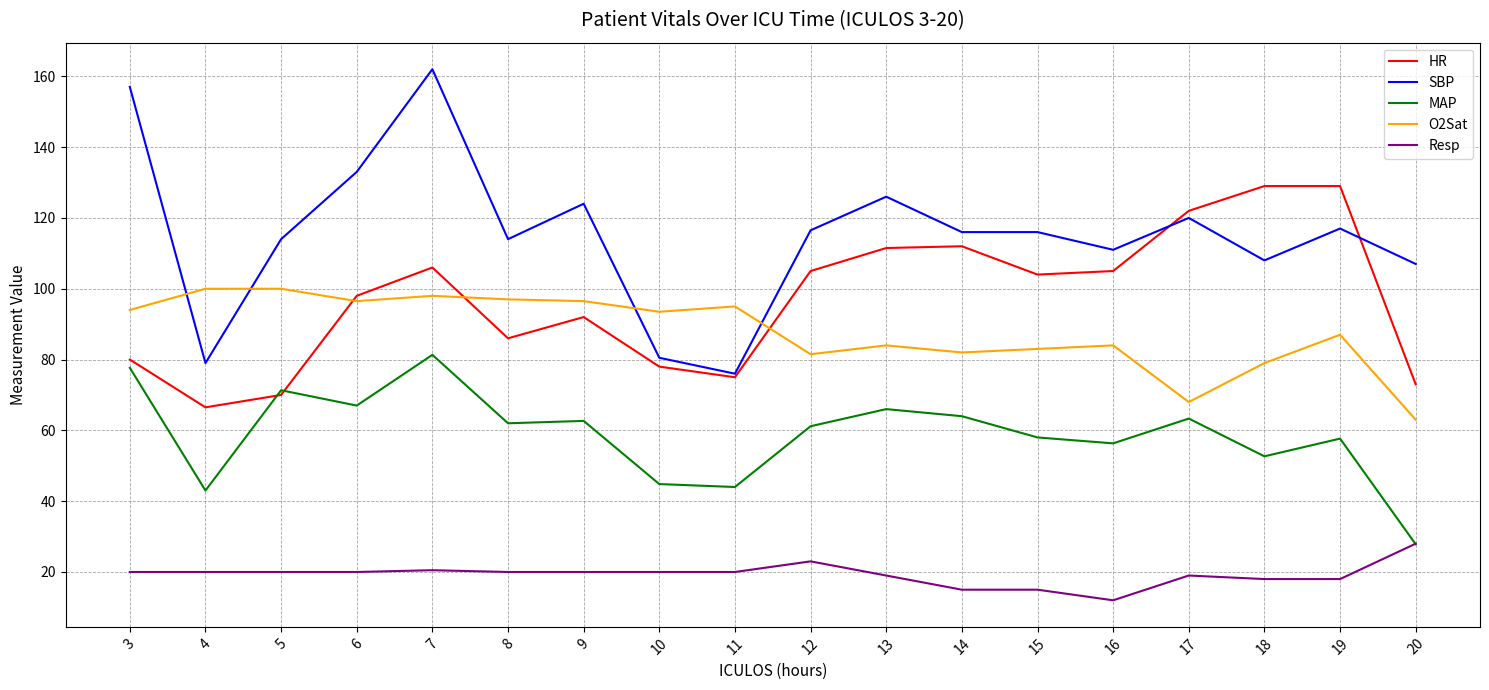

What is the spread (max minus min) of values at 13?

107.0